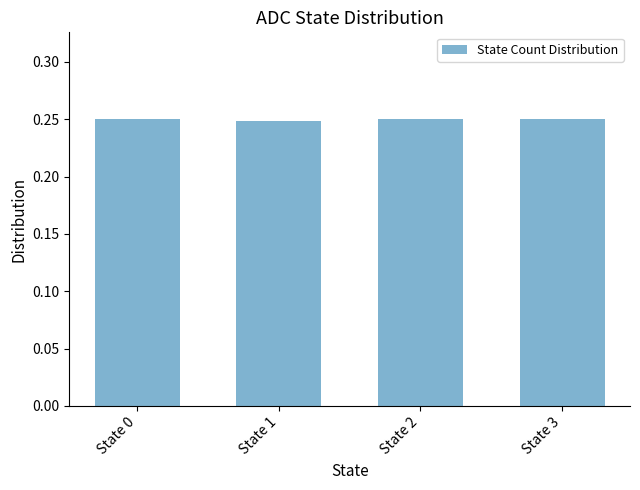

Count the values in the range 0 to 1.

4